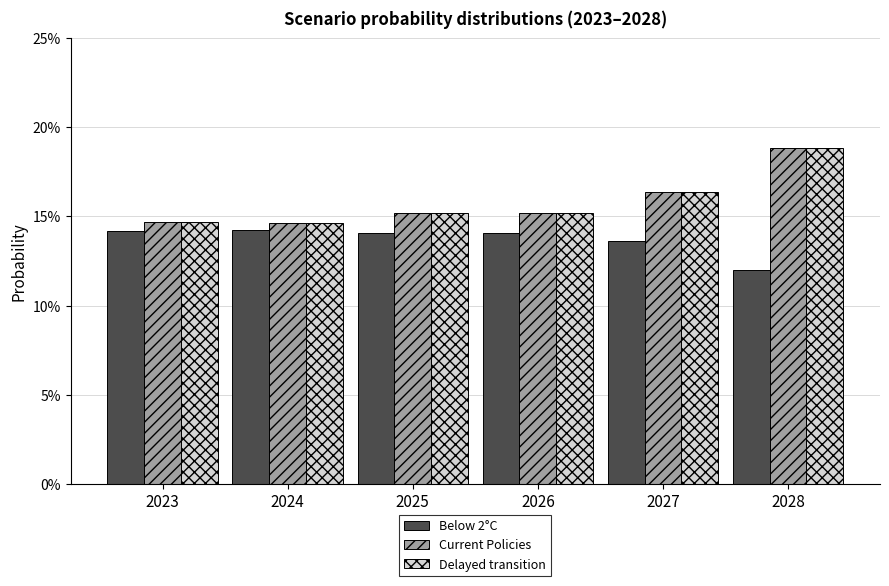

Reading left to right, extract all data points from this chart.

Below 2°C: 0.1	0.1	0.1	0.1	0.1	0.1
Current Policies: 0.1	0.1	0.2	0.2	0.2	0.2
Delayed transition: 0.1	0.1	0.2	0.2	0.2	0.2